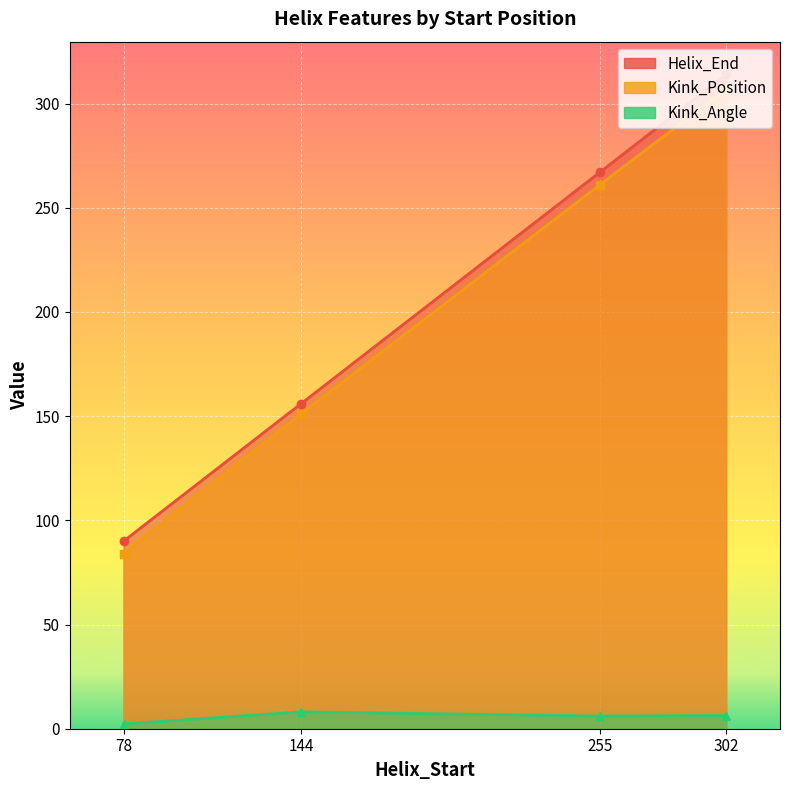

List the series in order of their peak value, lowest first.

Kink_Angle, Kink_Position, Helix_End